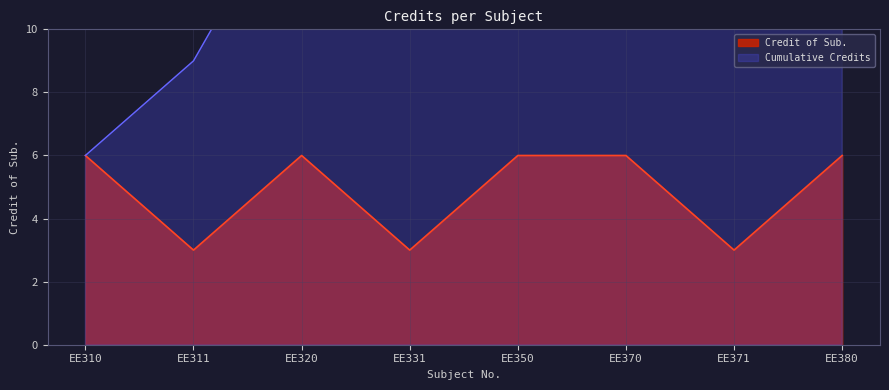

The Credit of Sub. series shows 9 at EE310. True or false?

False